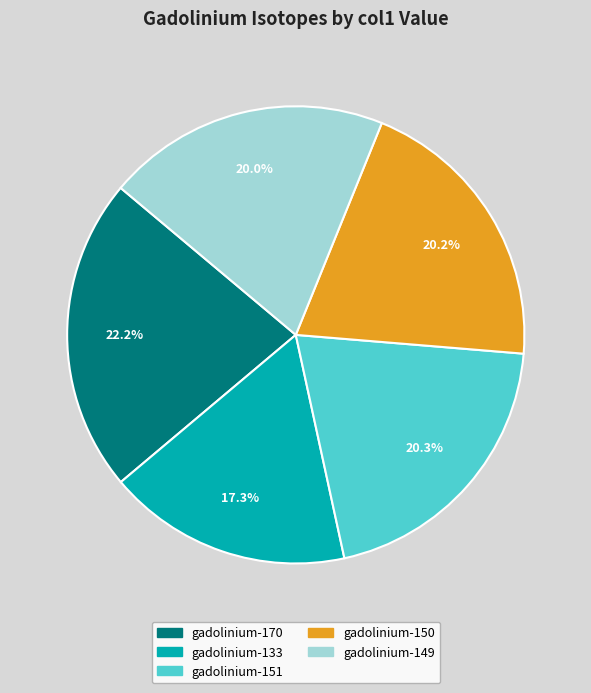

Is it true that gadolinium-149 is 10% of the pie?

False